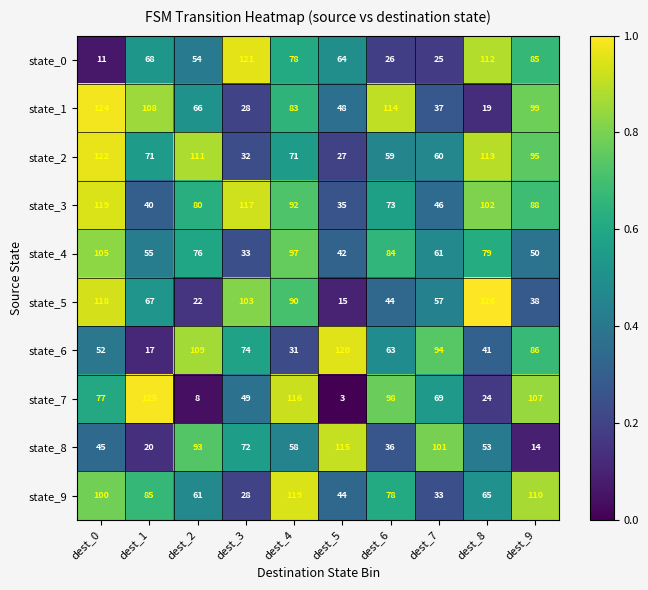

What value does the state_3 series have at dest_9, to the nearest 5?

90